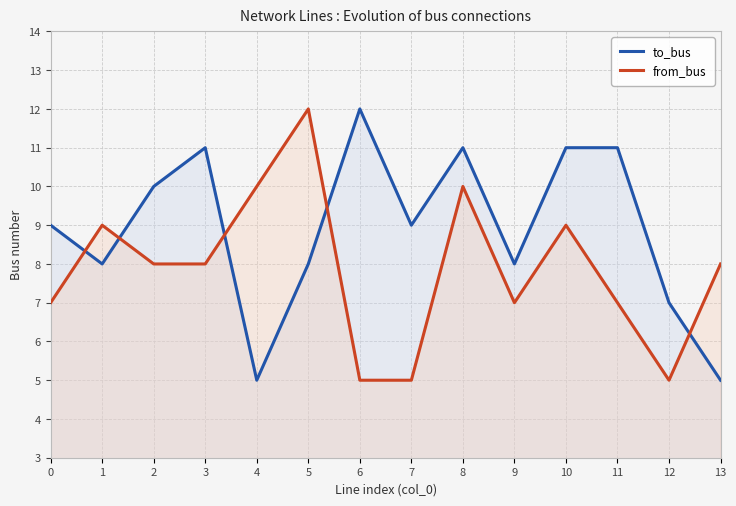

True or false: to_bus has a value of 12 at 6.

True